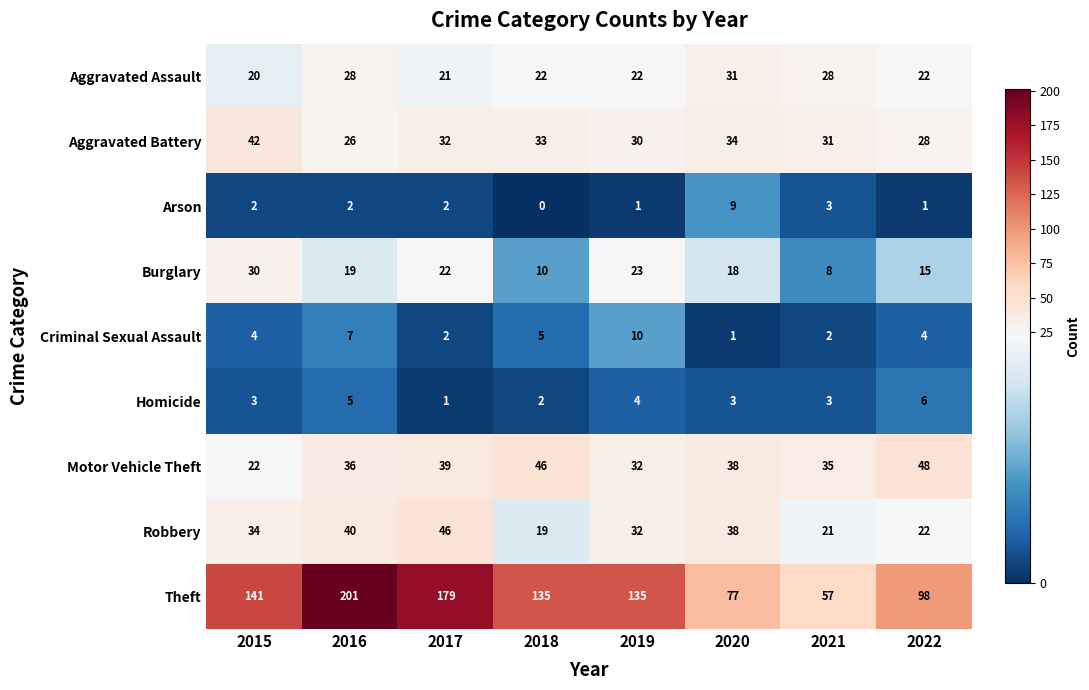

Between 2021 and 2022, which series saw the biggest shift?

Theft